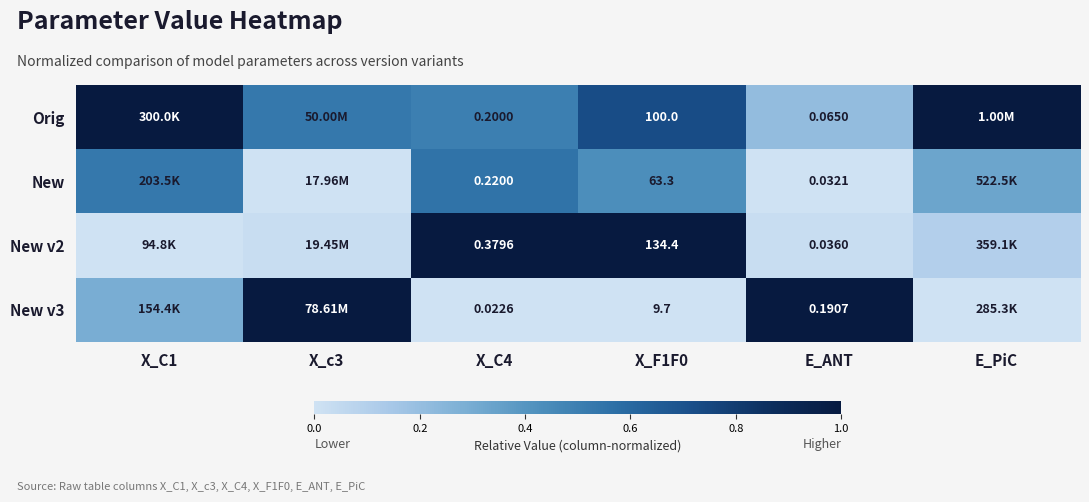

What is the total value across all series at X_F1F0?

307.4